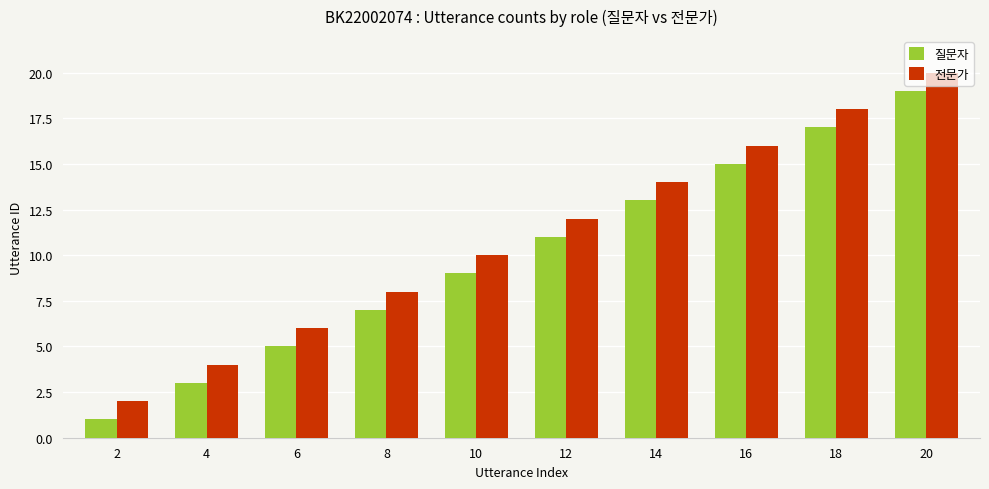

Is it true that 질문자 equals 7 at 6?

False